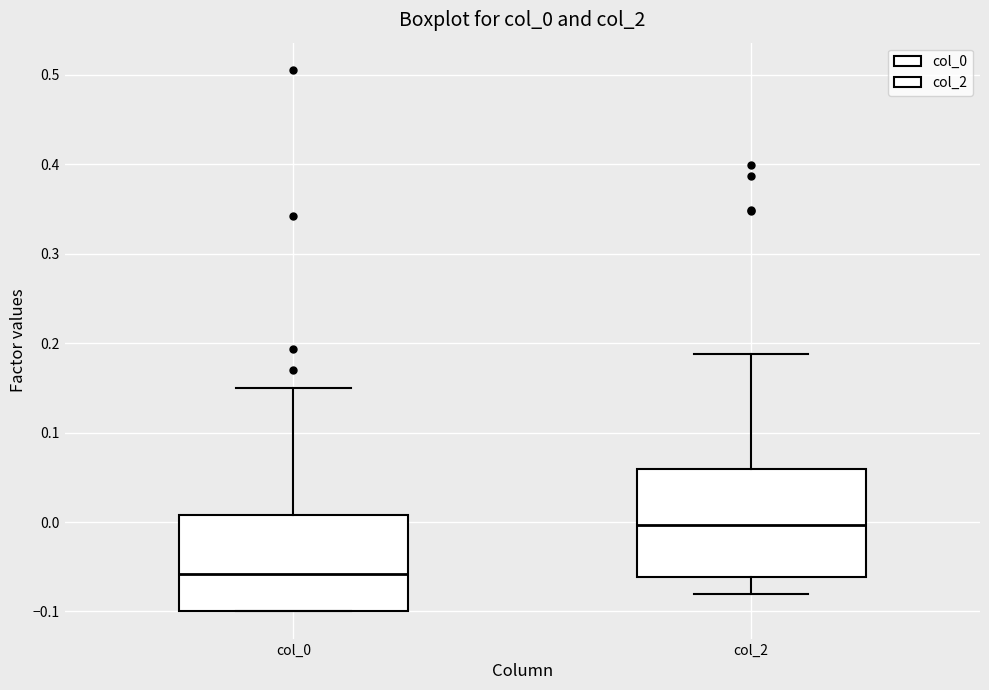

Which box is the tallest, from its lower edge to its upper edge?

col_2